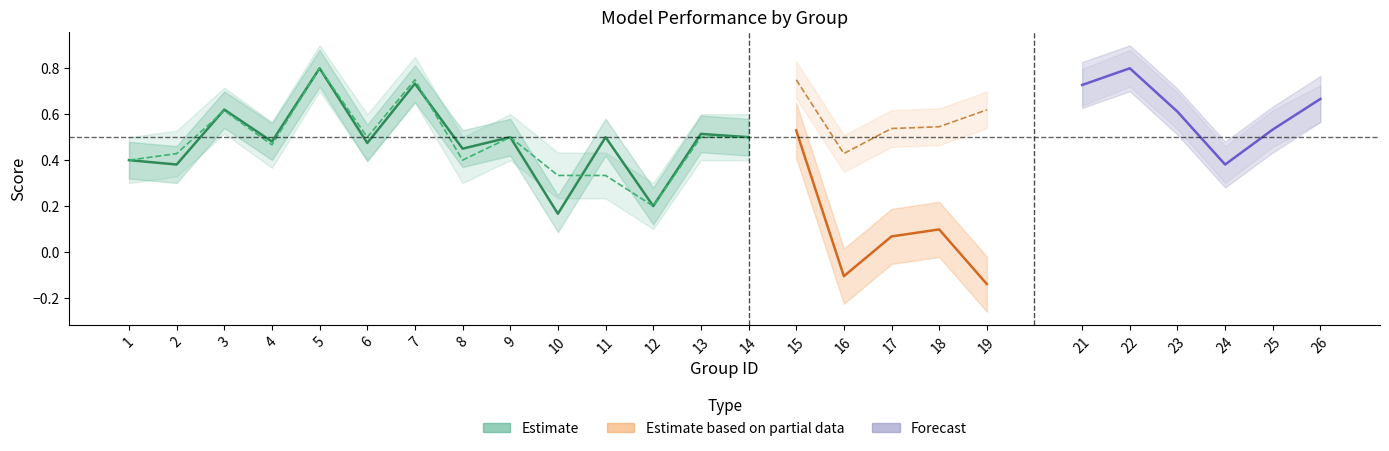

What is the total value across all series at 11?

0.8